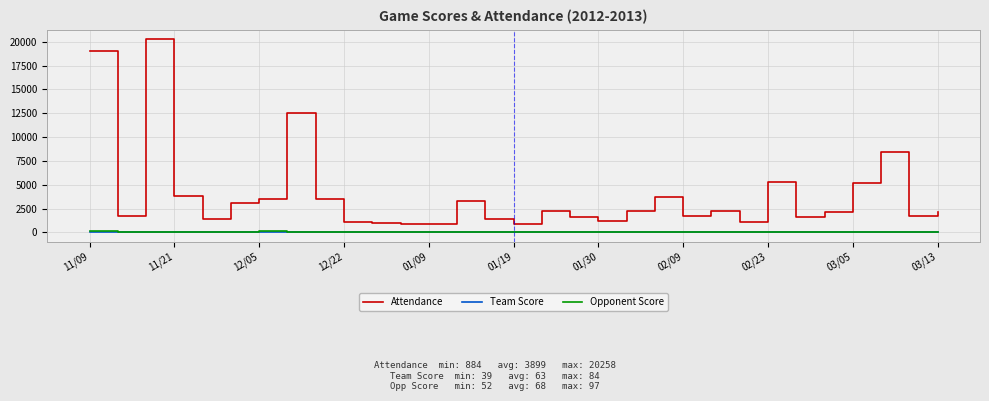

True or false: Opponent Score and Attendance intersect in this chart.

False